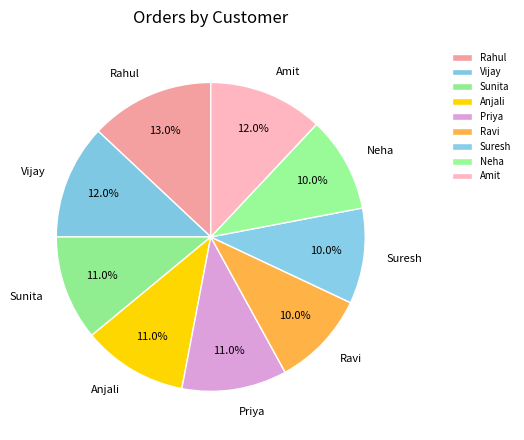

True or false: Ravi accounts for 10% of the total.

True